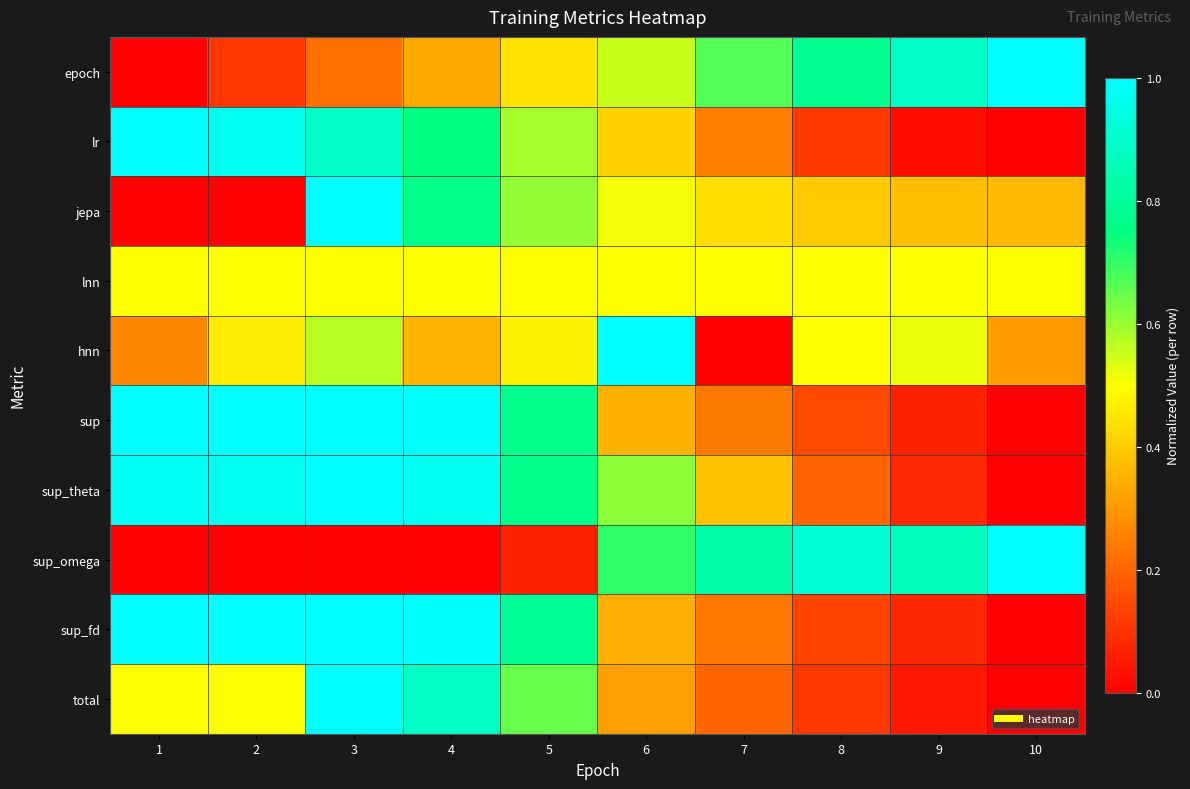

Reading right to left, extract all data points from this chart.

epoch: 10=1.0	9=0.9	8=0.8	7=0.7	6=0.6	5=0.4	4=0.3	3=0.2	2=0.1	1=0.0
lr: 10=0.0	9=0.0	8=0.1	7=0.3	6=0.4	5=0.6	4=0.8	3=0.9	2=1.0	1=1.0
jepa: 10=0.4	9=0.4	8=0.4	7=0.4	6=0.5	5=0.6	4=0.8	3=1.0	2=0.0	1=0.0
lnn: 10=0.5	9=0.5	8=0.5	7=0.5	6=0.5	5=0.5	4=0.5	3=0.5	2=0.5	1=0.5
hnn: 10=0.3	9=0.5	8=0.5	7=0.0	6=1.0	5=0.5	4=0.4	3=0.6	2=0.5	1=0.3
sup: 10=0.0	9=0.1	8=0.1	7=0.2	6=0.4	5=0.8	4=1.0	3=1.0	2=1.0	1=1.0
sup_theta: 10=0.0	9=0.1	8=0.2	7=0.4	6=0.6	5=0.8	4=1.0	3=1.0	2=1.0	1=1.0
sup_omega: 10=1.0	9=0.9	8=0.9	7=0.8	6=0.7	5=0.1	4=0.0	3=0.0	2=0.0	1=0.0
sup_fd: 10=0.0	9=0.1	8=0.1	7=0.2	6=0.3	5=0.8	4=1.0	3=1.0	2=1.0	1=1.0
total: 10=0.0	9=0.1	8=0.1	7=0.2	6=0.3	5=0.6	4=0.9	3=1.0	2=0.5	1=0.5